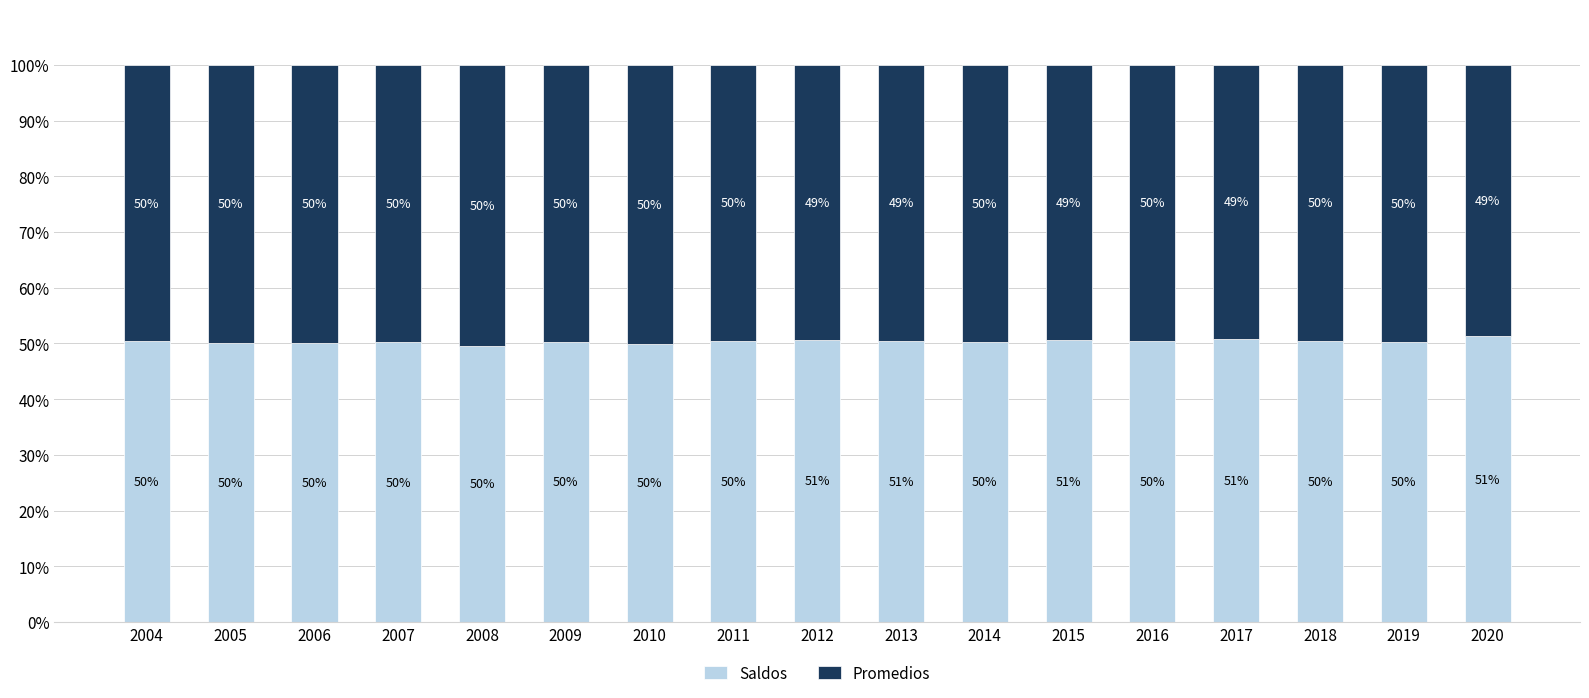

How many values in the Saldos series are below 50?

2